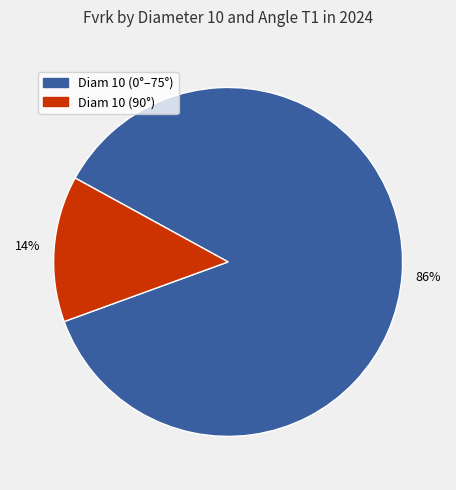

To the nearest percent, what is the average slice percentage?

50%